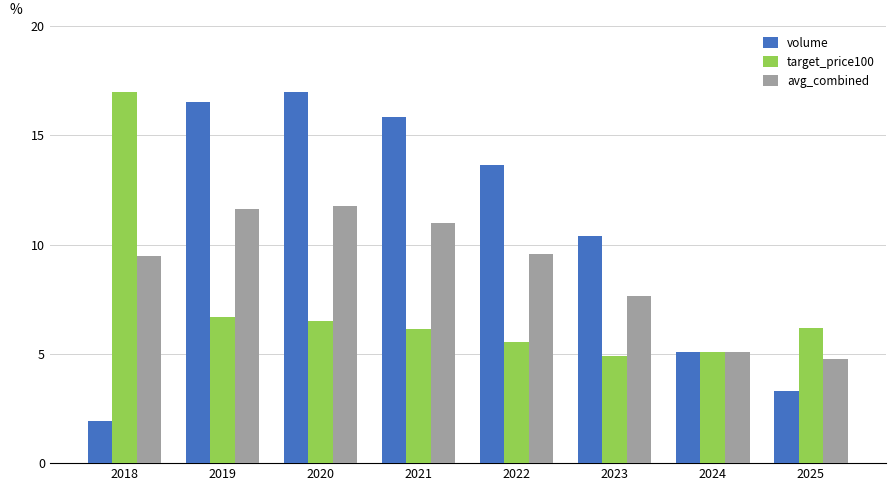

What is the sum of all target_price100 values?

58.1